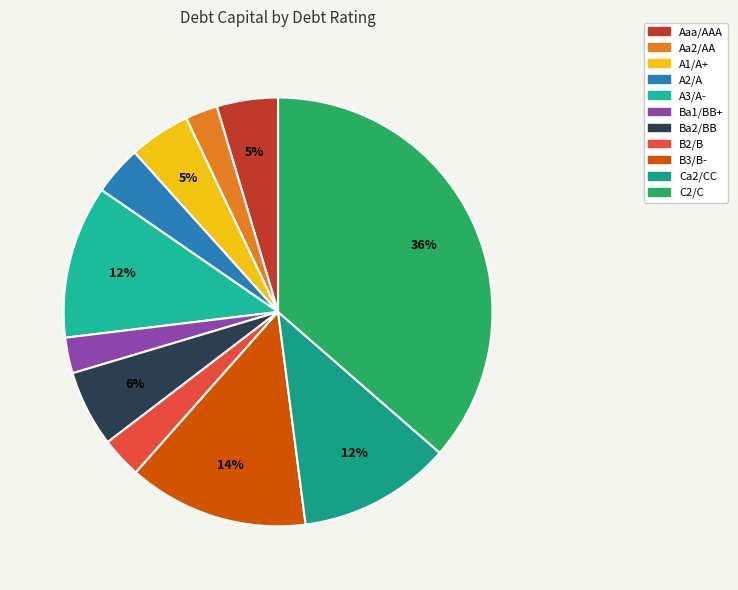

To the nearest percent, what is the difference between the Ca2/CC and B3/B- slice percentages?

2%